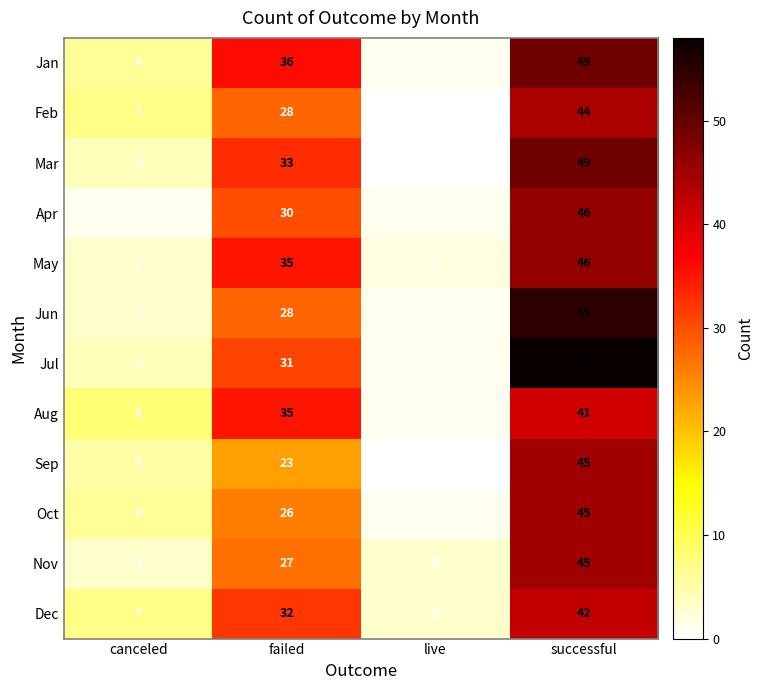

The value of Jun at successful is 36. True or false?

False